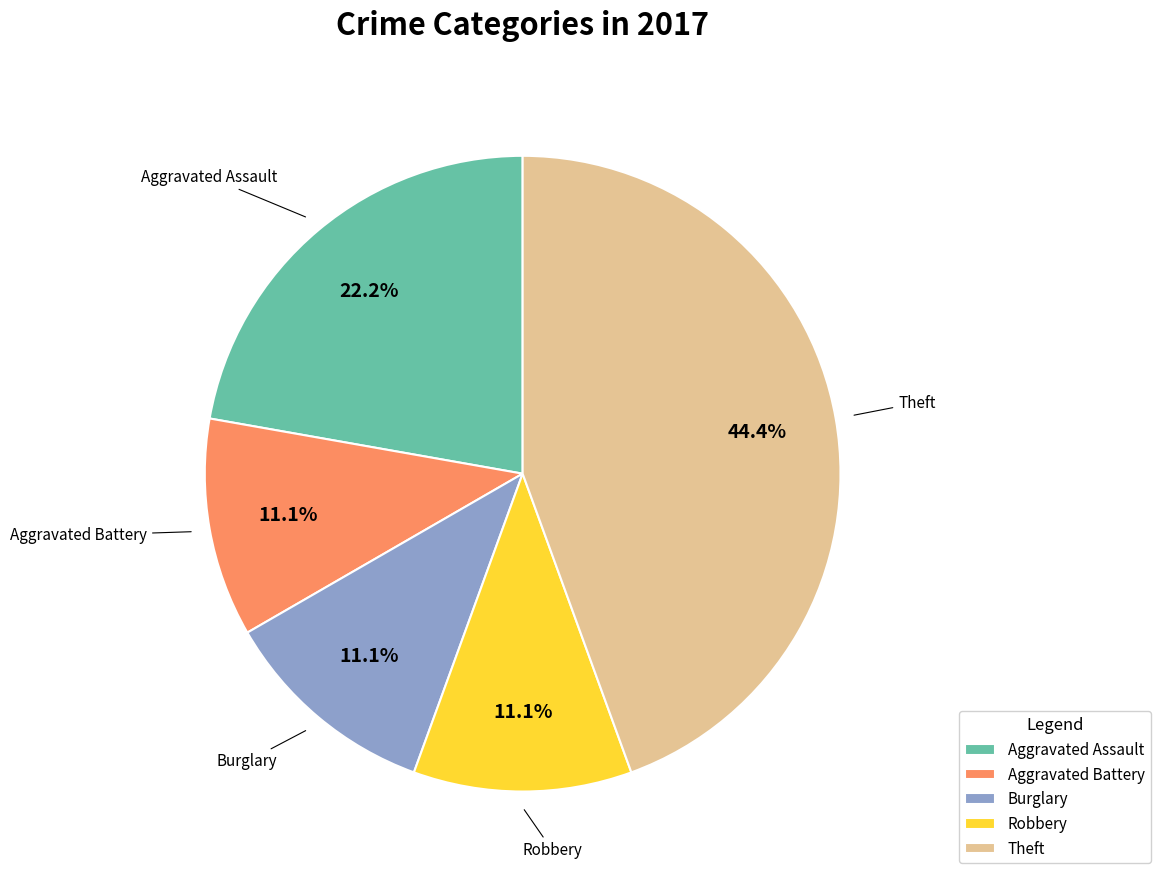

How many segments does this pie chart have?

5